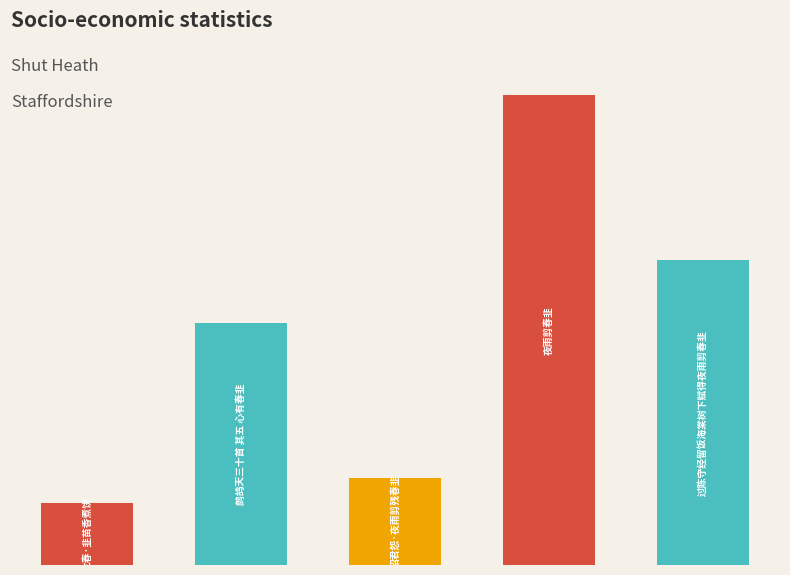

How many values are below 450400?

2